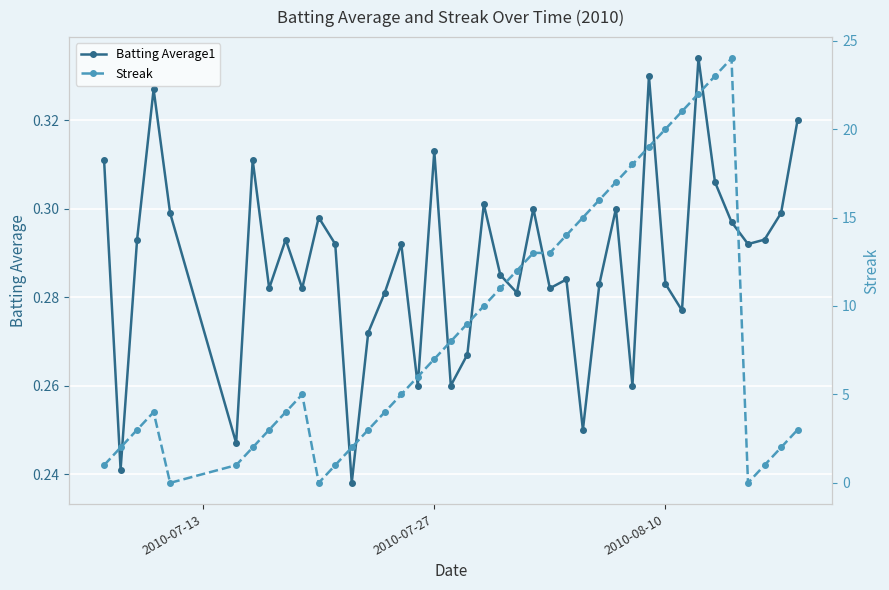

In Batting Average1, how many points are higher than both neighbors (excluding endpoints)?

12